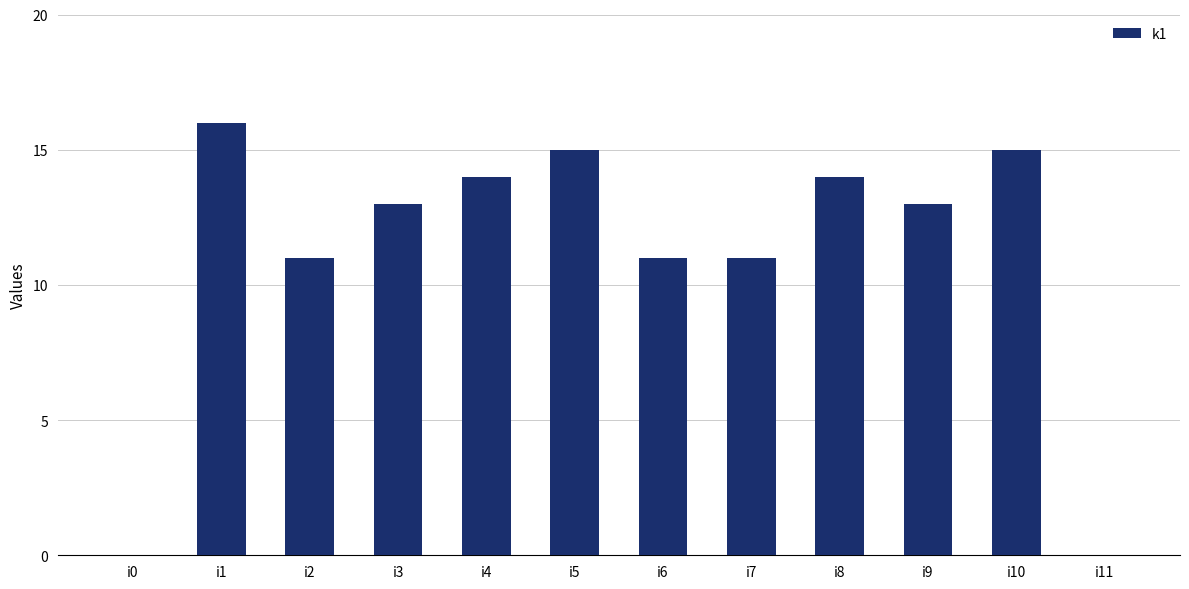

What is the sum of the values at i10 and i1?

31